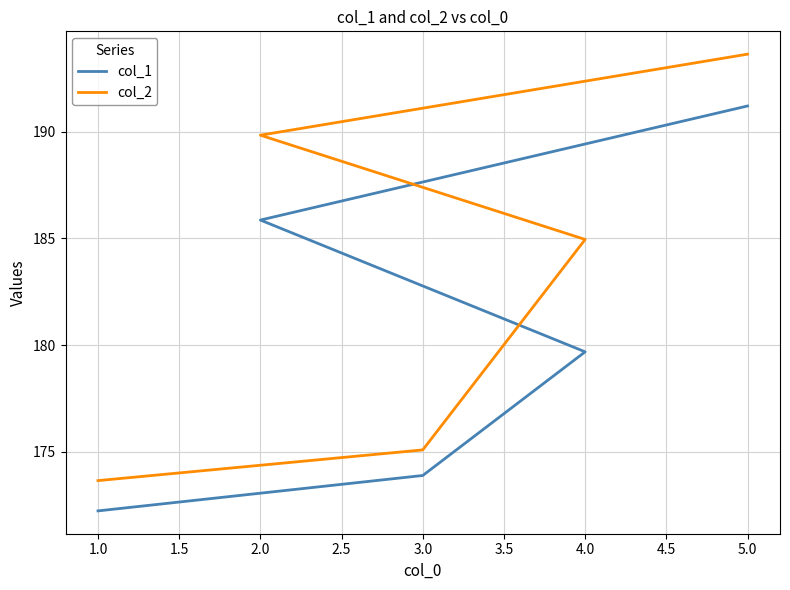

Rank the series by their maximum value, from lowest to highest.

col_1, col_2